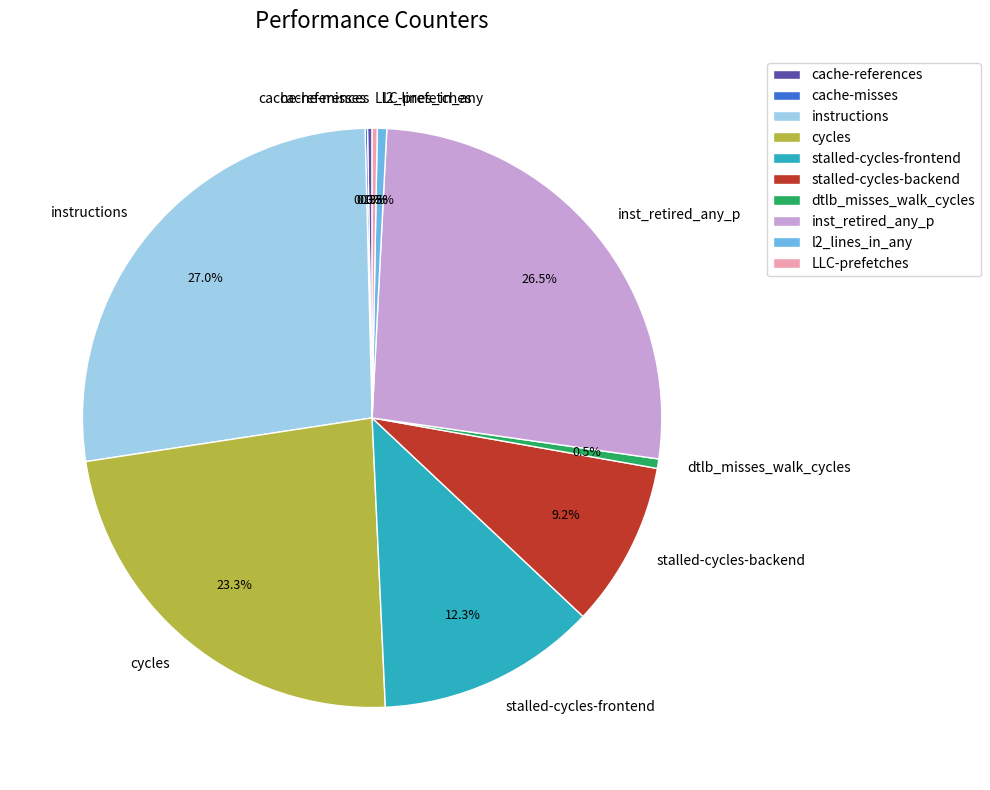

Which slice is the largest?

instructions